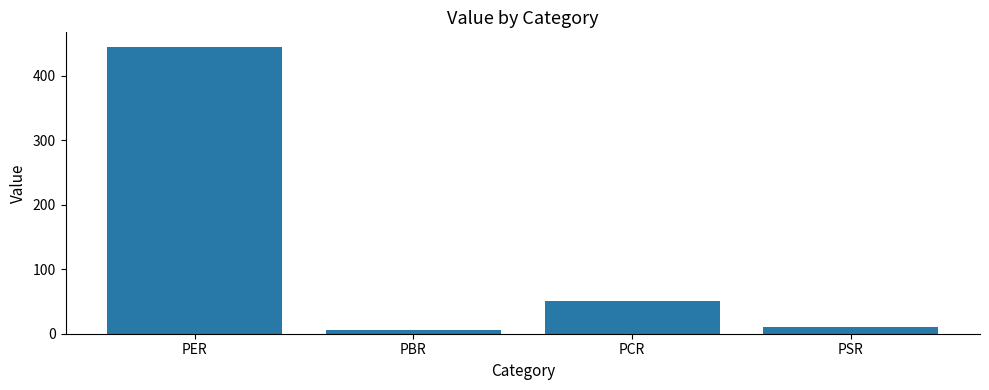

Reading left to right, transcribe all the data shown in this chart.

PER=445.4	PBR=5.3	PCR=50.9	PSR=10.8